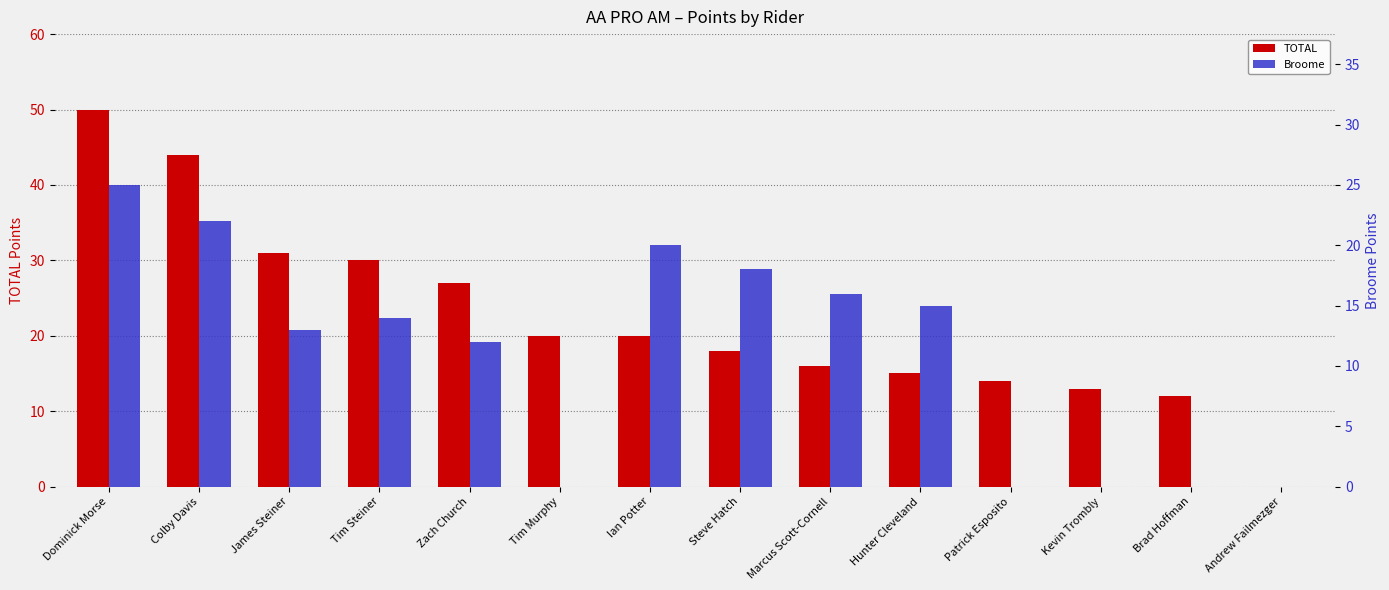

How many data points in Broome are above 14?

6